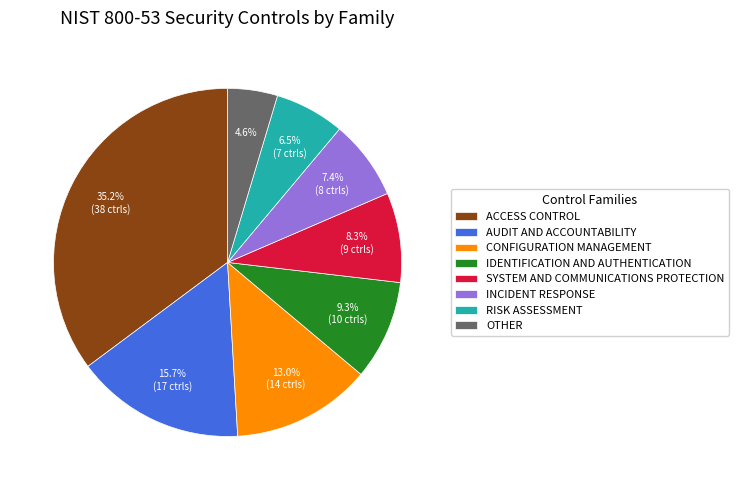

Rank the categories by value from lowest to highest.

OTHER, RISK ASSESSMENT, INCIDENT RESPONSE, SYSTEM AND COMMUNICATIONS PROTECTION, IDENTIFICATION AND AUTHENTICATION, CONFIGURATION MANAGEMENT, AUDIT AND ACCOUNTABILITY, ACCESS CONTROL